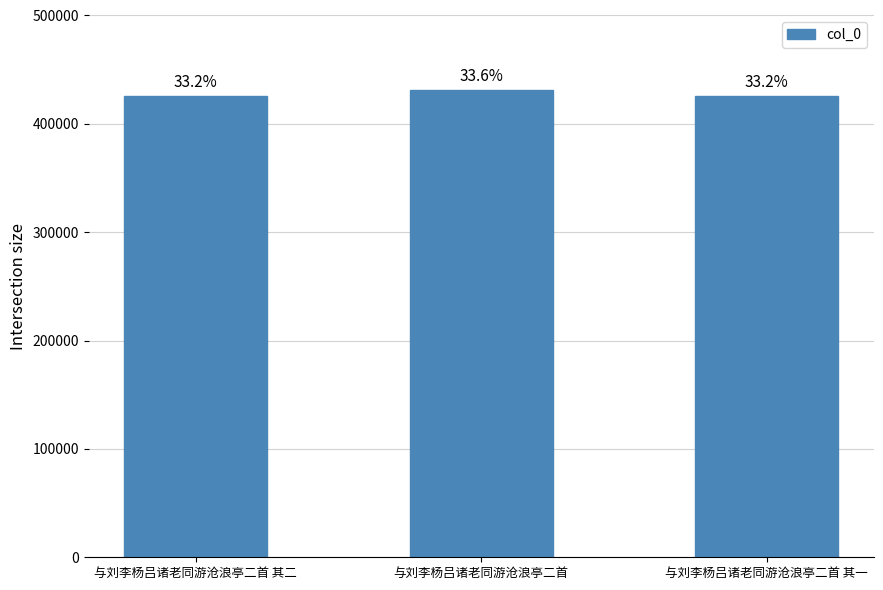

Reading left to right, extract all data points from this chart.

与刘李杨吕诸老同游沧浪亭二首 其二=425929	与刘李杨吕诸老同游沧浪亭二首=431436	与刘李杨吕诸老同游沧浪亭二首 其一=425928